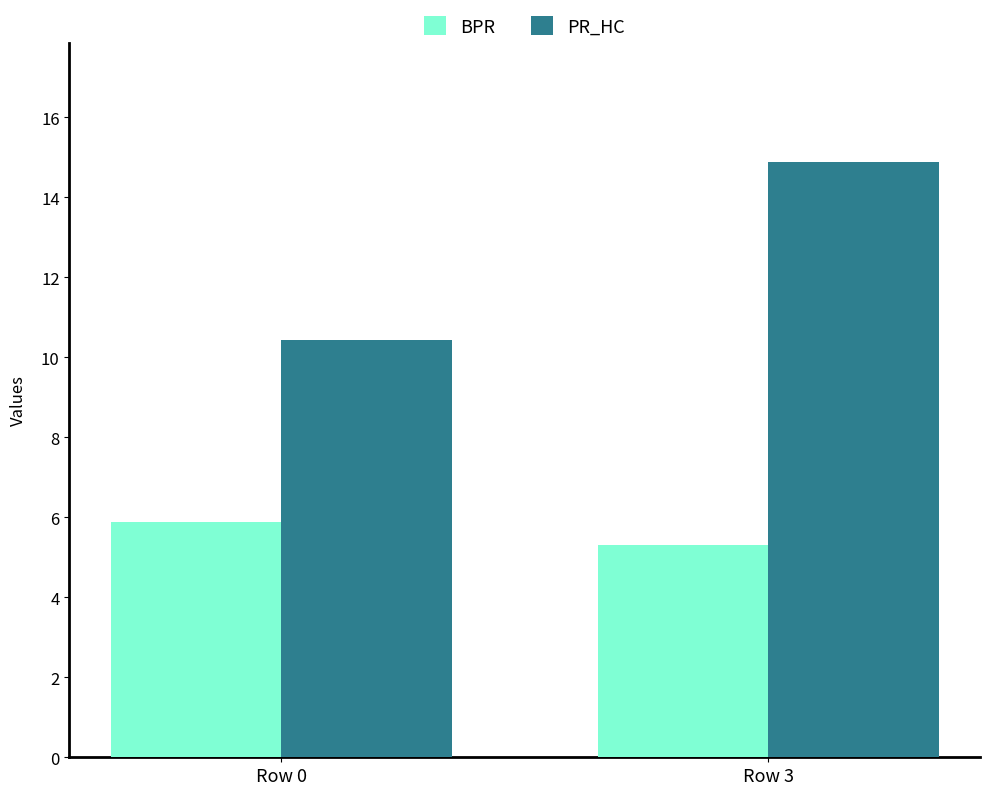

Which series has the widest spread of values?

PR_HC